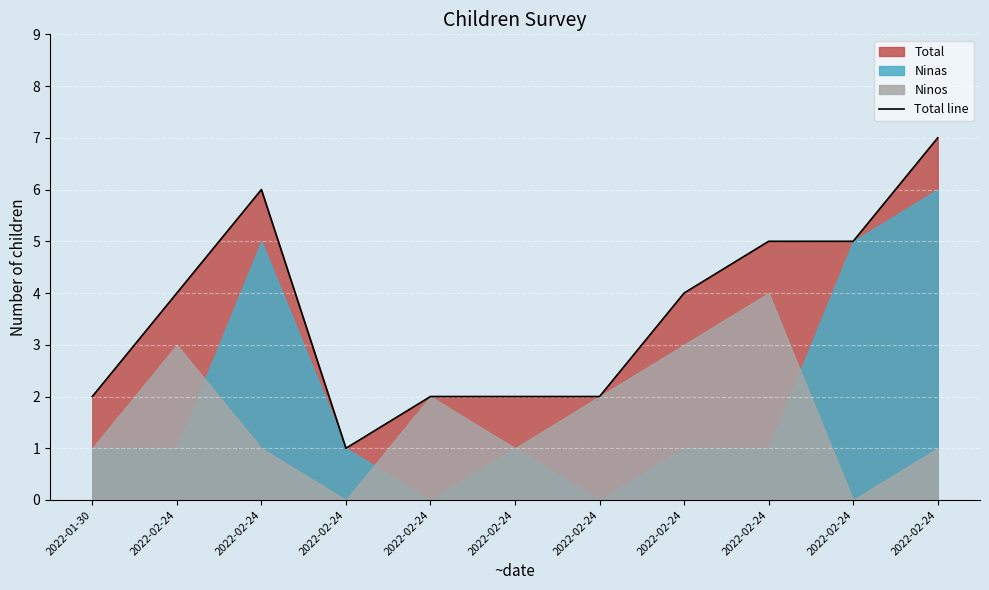

What is the difference between the maximum and minimum values?

6